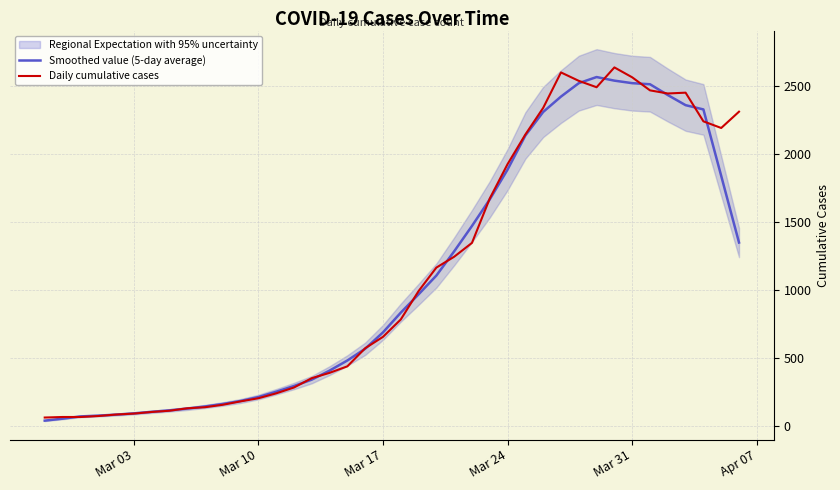

Rank the series by their average value, from highest to lowest.

Daily cumulative cases, Smoothed value (5-day average)